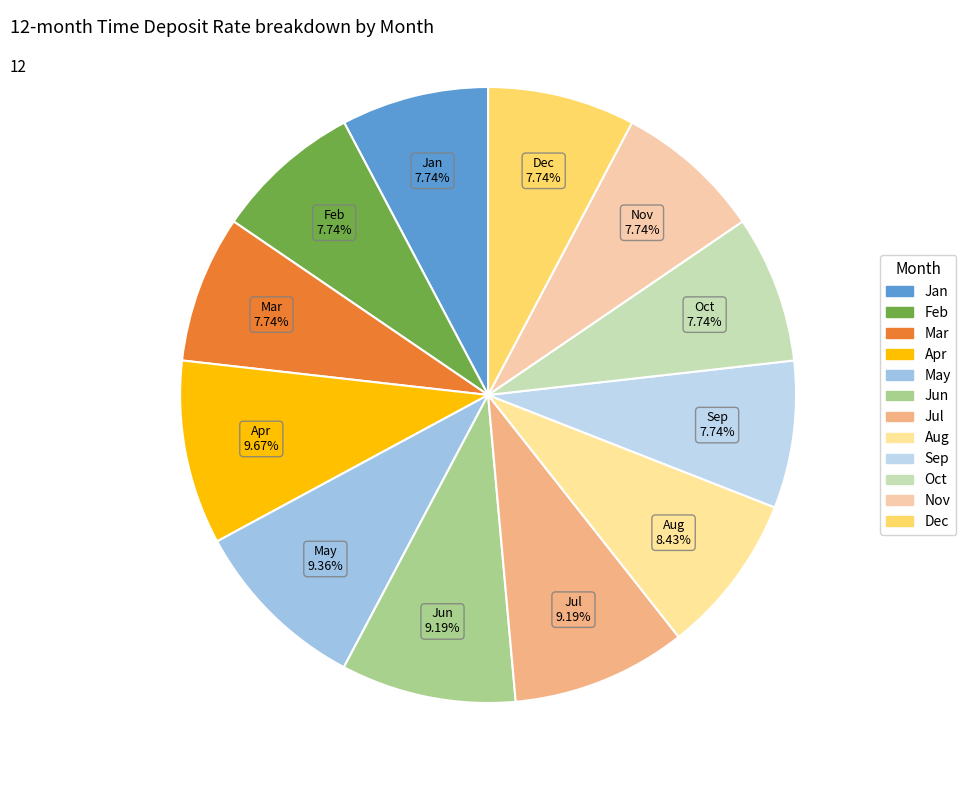

Combined, what portion of the pie is Apr and Jun?

18.9%